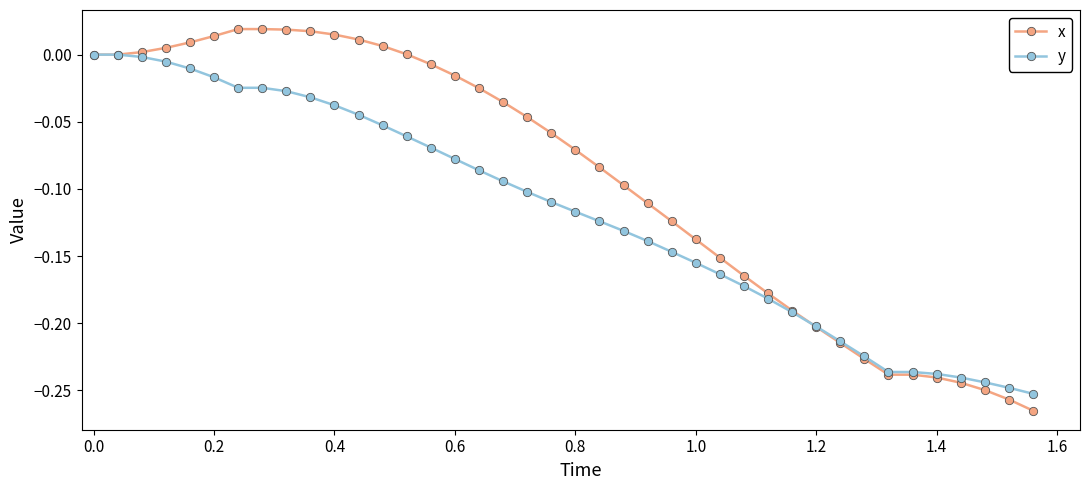

Which series has the widest spread of values?

x